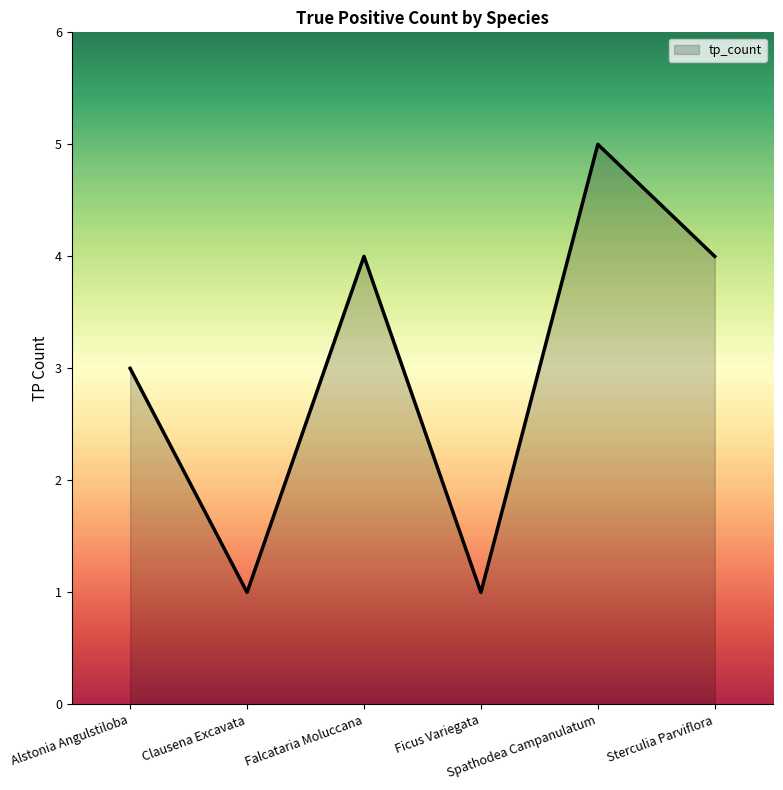

True or false: the data shows 1 at Clausena Excavata.

True